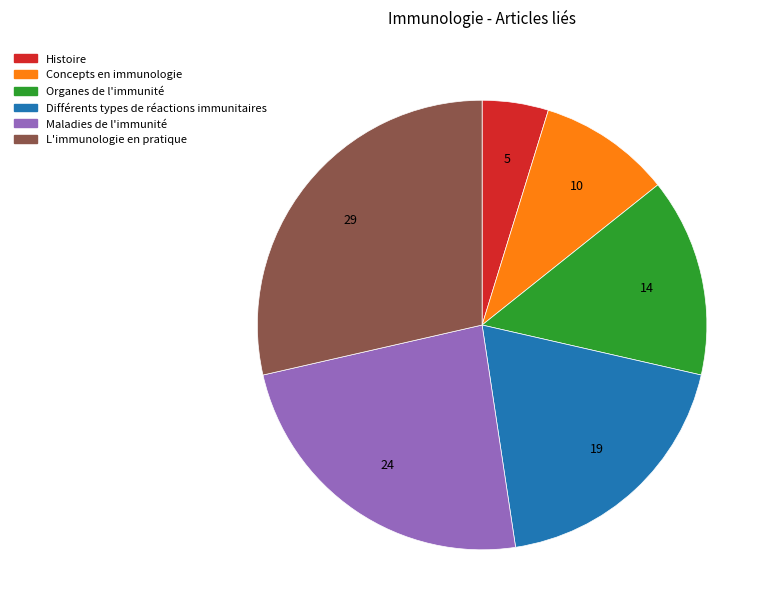

Count the number of slices in the pie.

6